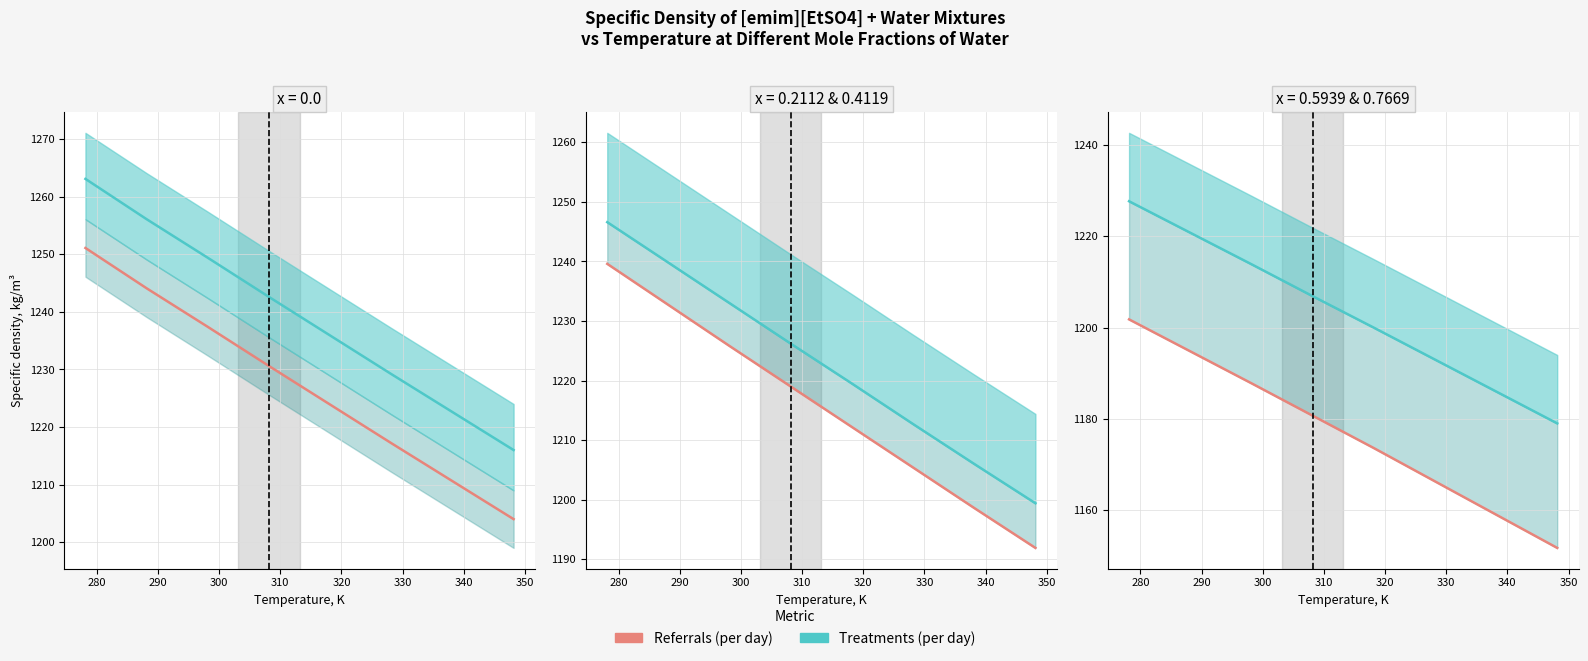

Which series changed the most between 308.15 and 318.15?

x=0.7669